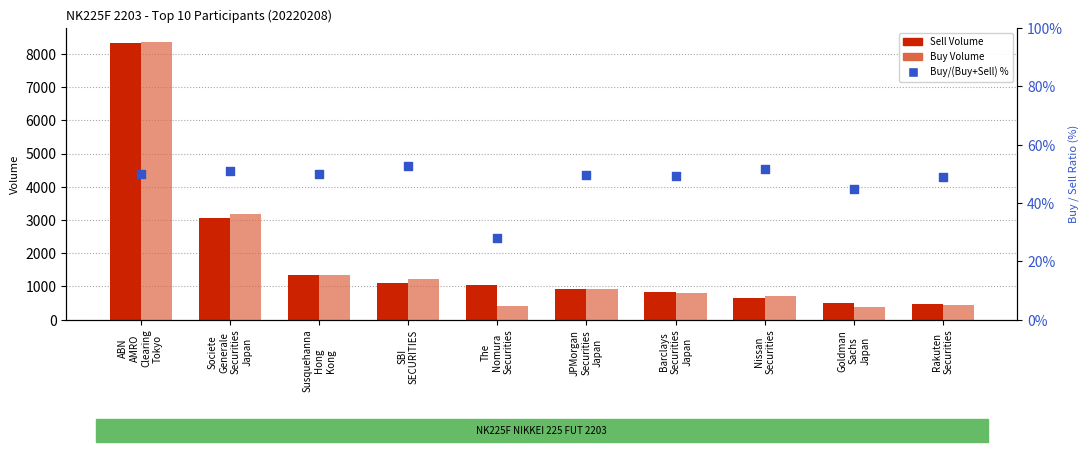

Which series has the widest spread of Y values?

Buy Volume